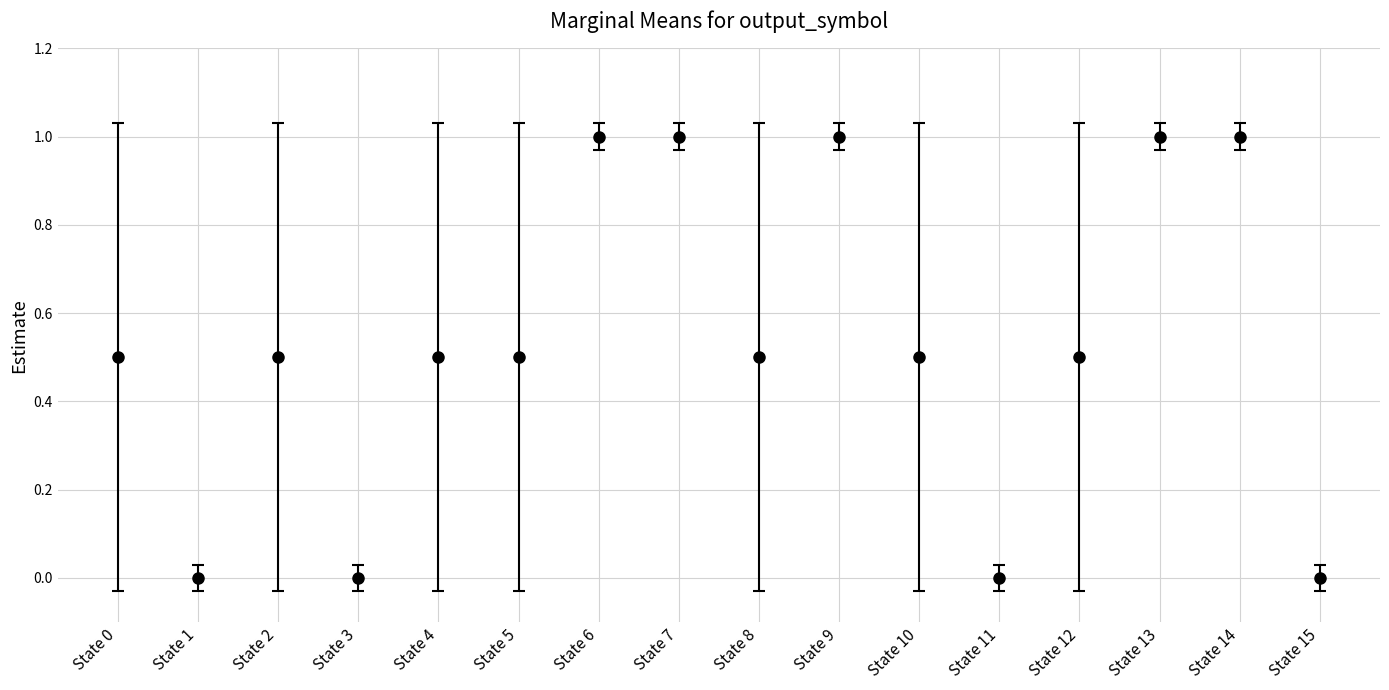

What is the value of the 8th point from the left?

1.0